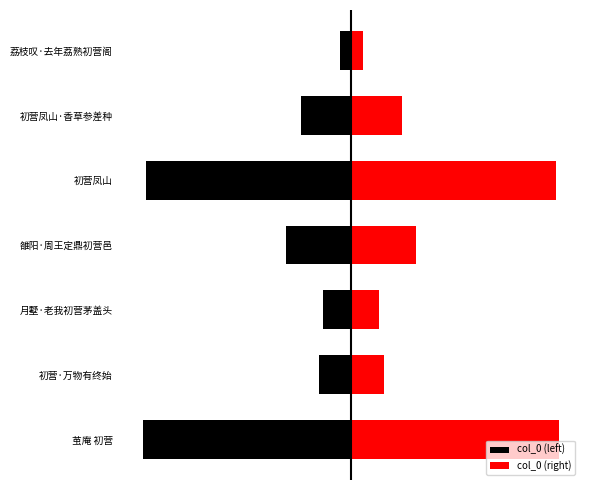

The value of col_0 (left) at 初营凤山·香草参差种 is -232850. True or false?

True